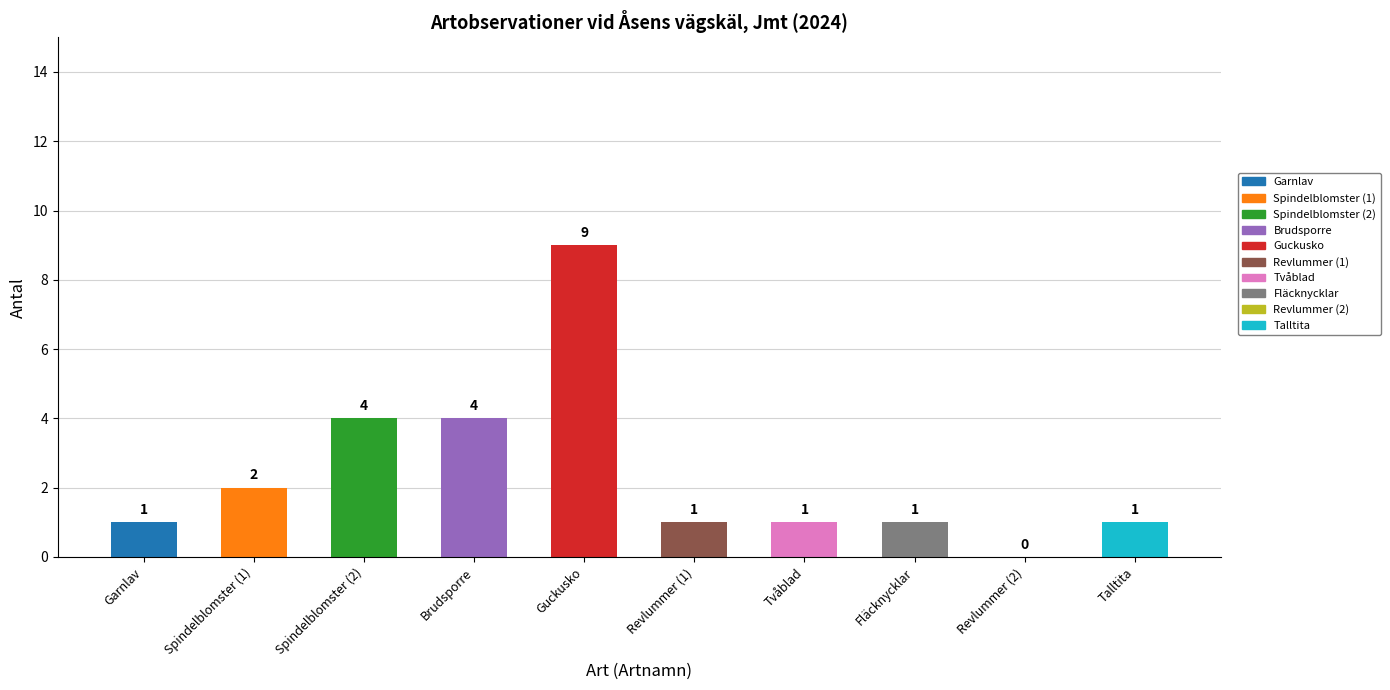

The value at Talltita is 1. True or false?

False